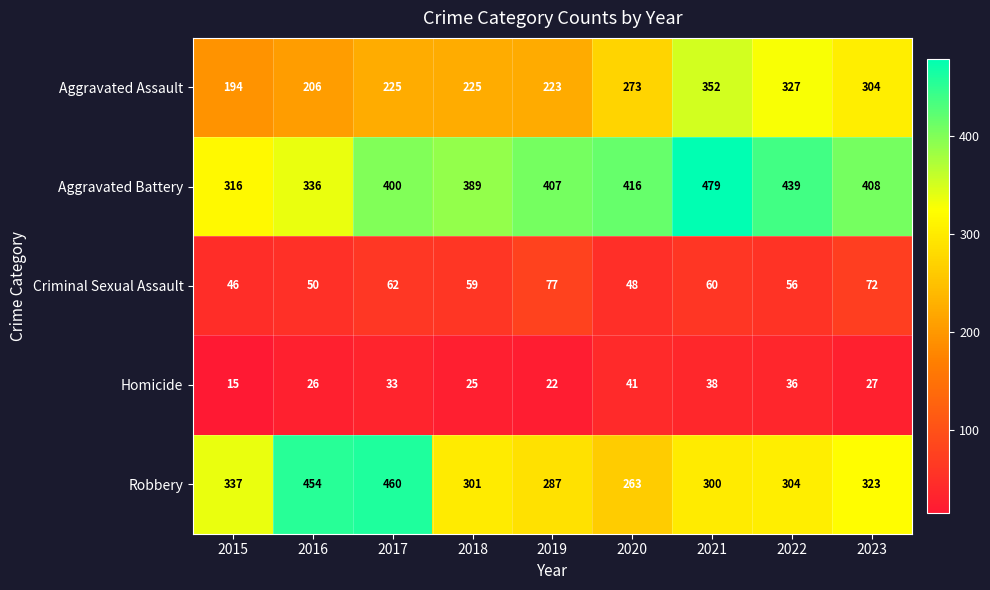

What is the difference between the maximum and minimum values in the Robbery series?

197